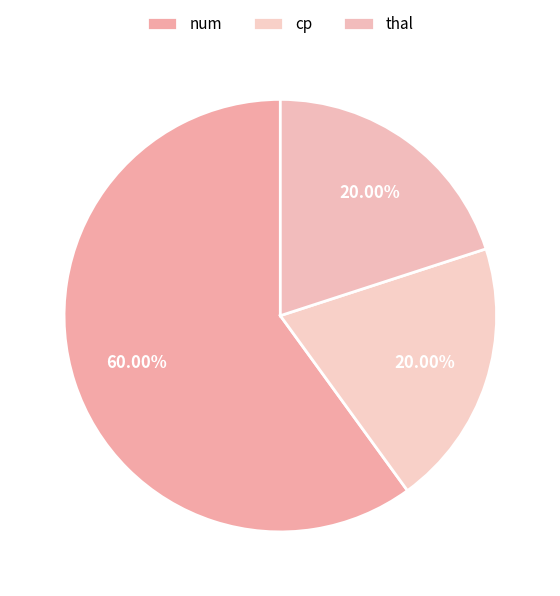

Is it true that cp is 12% of the pie?

False